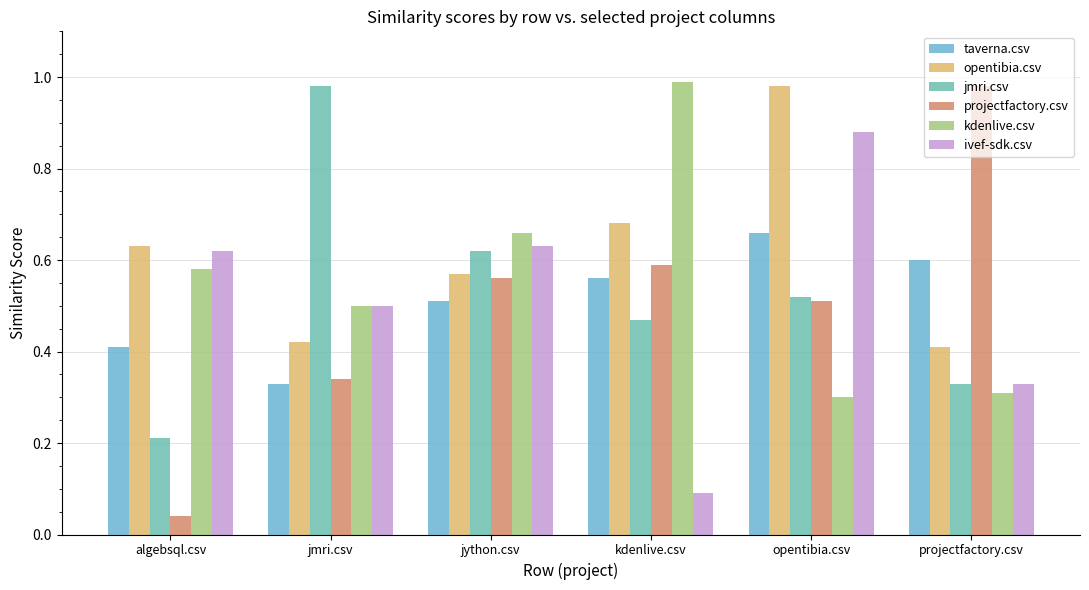

Which series has the largest total across all categories?

opentibia.csv